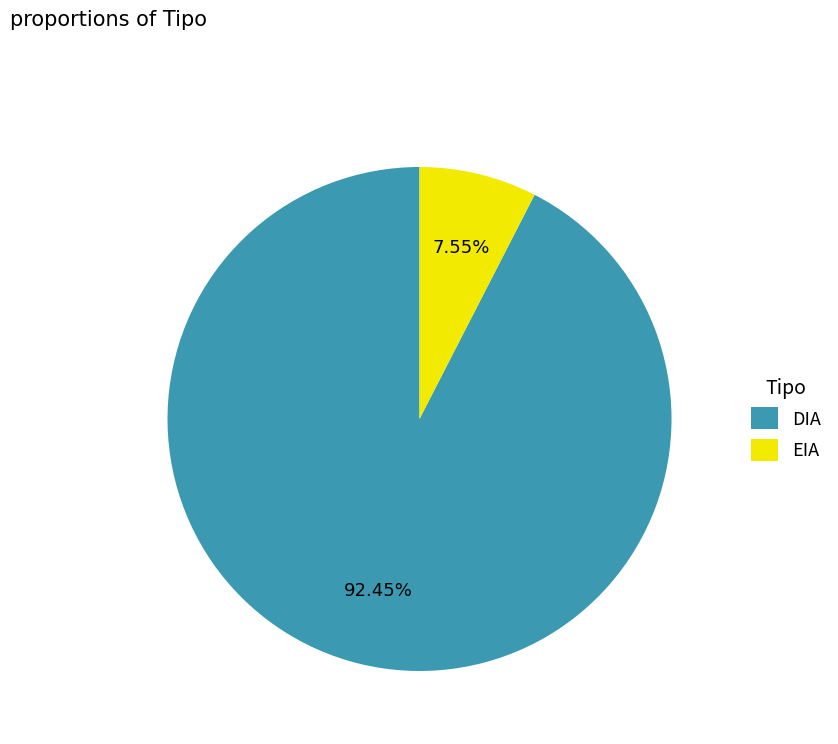

True or false: EIA accounts for 8% of the total.

True